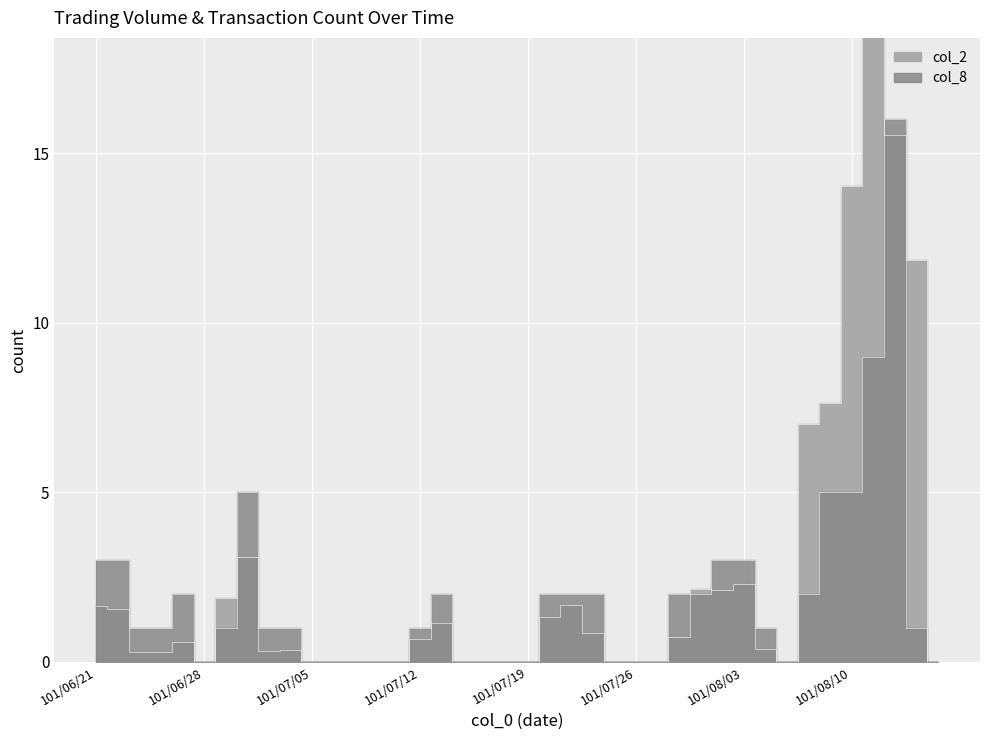

What is the label of the 20th point from the right?

101/07/19